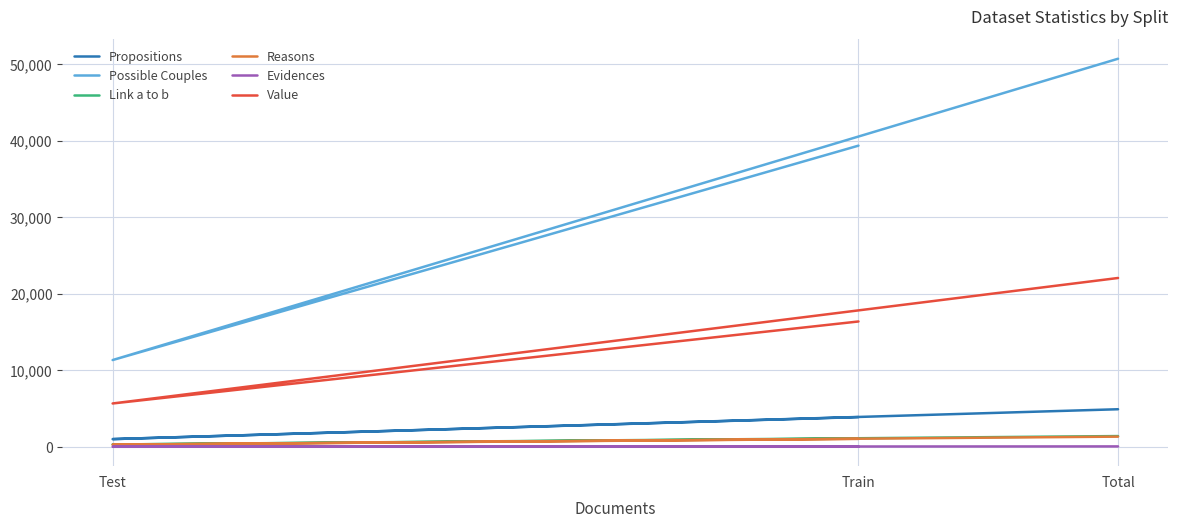

List the labels in order of Propositions value, smallest first.

Test, Train, Total